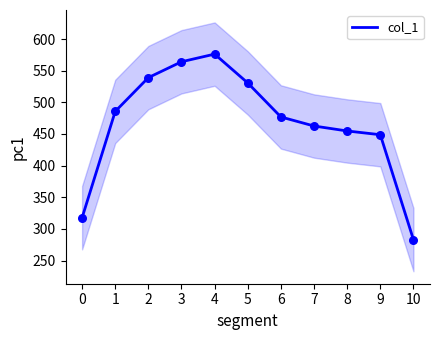

Between 1 and 2, which is larger?

2